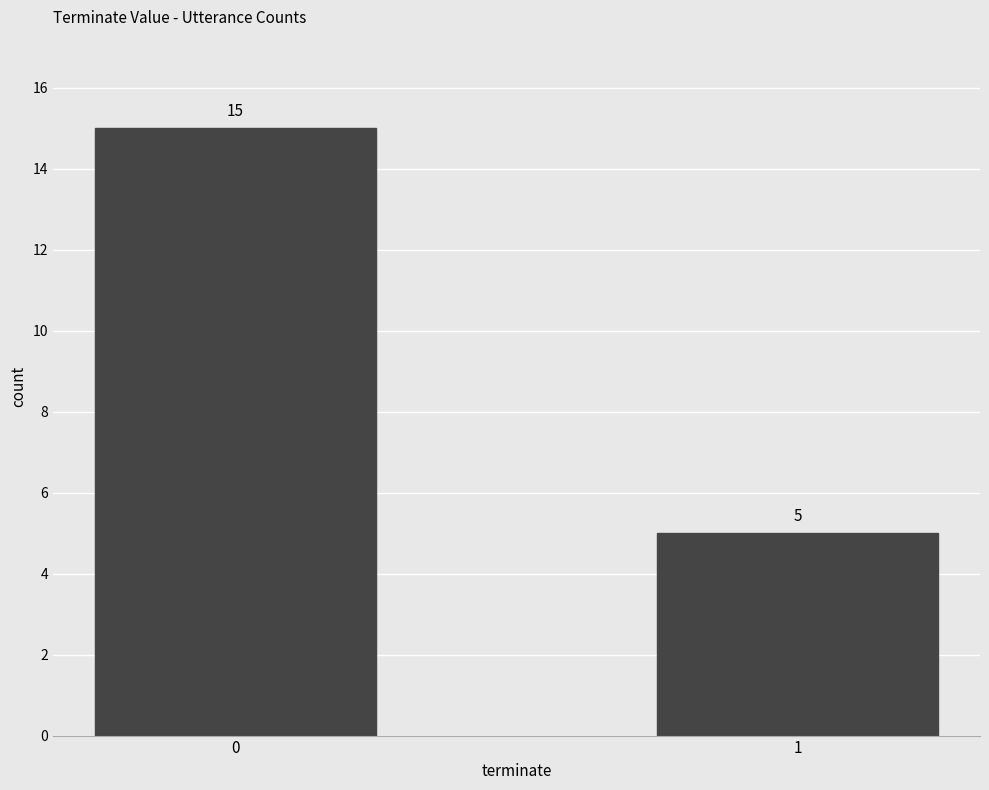

What is the average value?

10